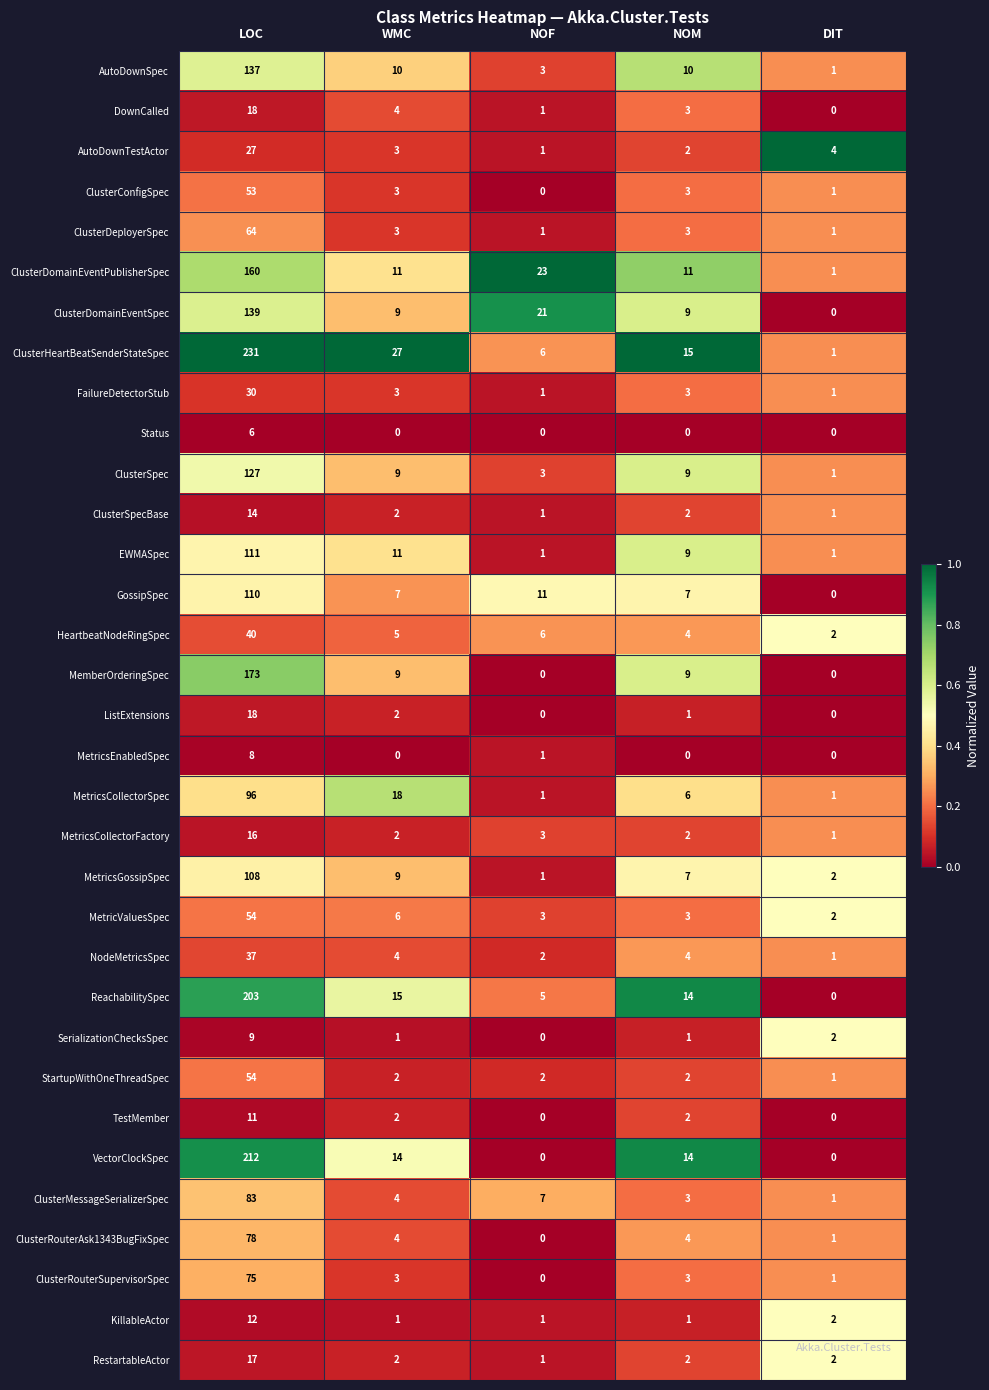

What value does the DownCalled series have at WMC?

4